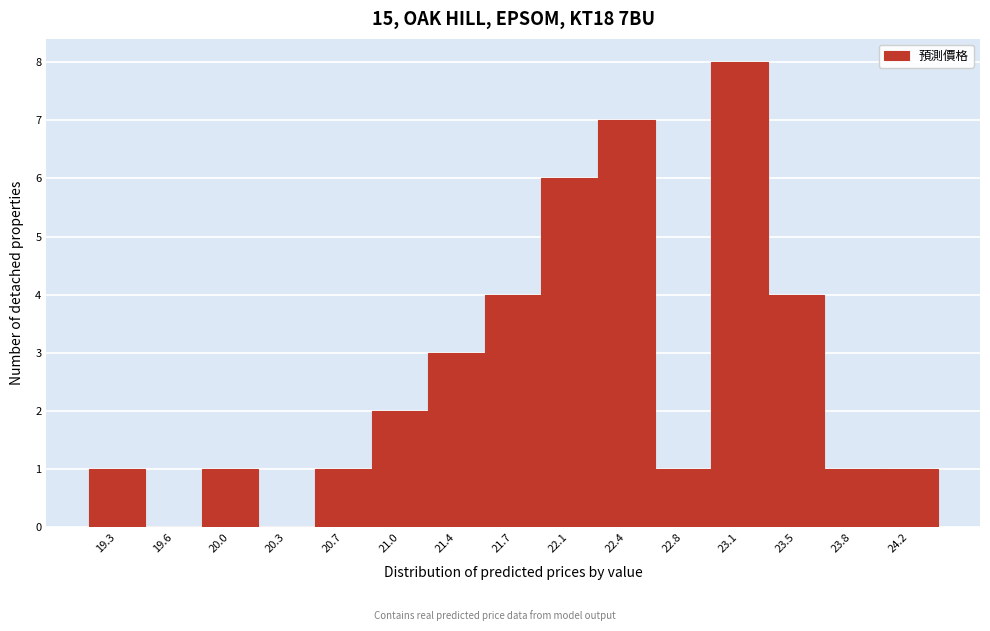

Reading left to right, transcribe all the data shown in this chart.

19.3=1	19.6=0	20.0=1	20.3=0	20.7=1	21.0=2	21.4=3	21.7=4	22.1=6	22.4=7	22.8=1	23.1=8	23.5=4	23.8=1	24.2=1